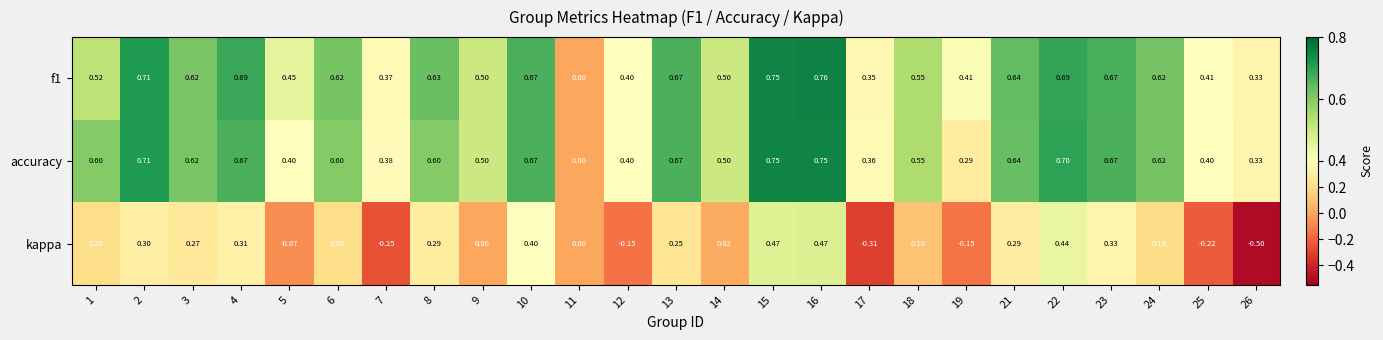

List the series in order of their peak value, lowest first.

kappa, accuracy, f1